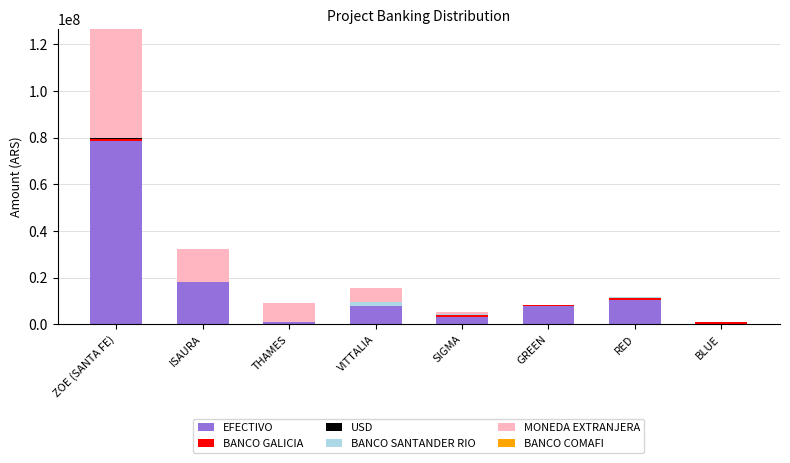

At which category is the sum across all series the highest?

ZOE (SANTA FE)